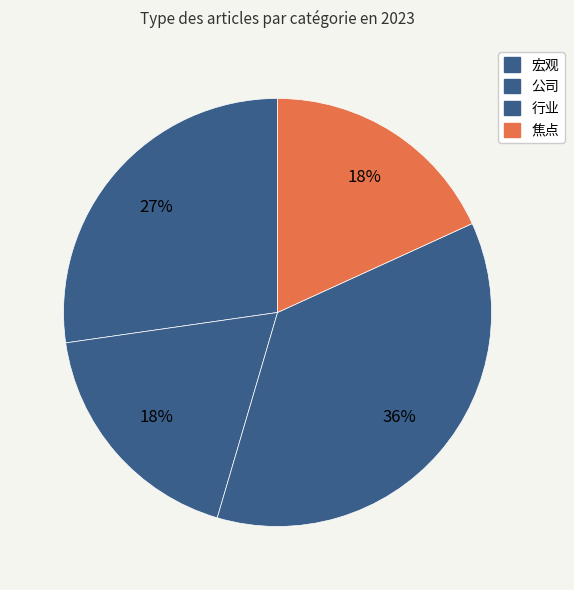

How many segments does this pie chart have?

4